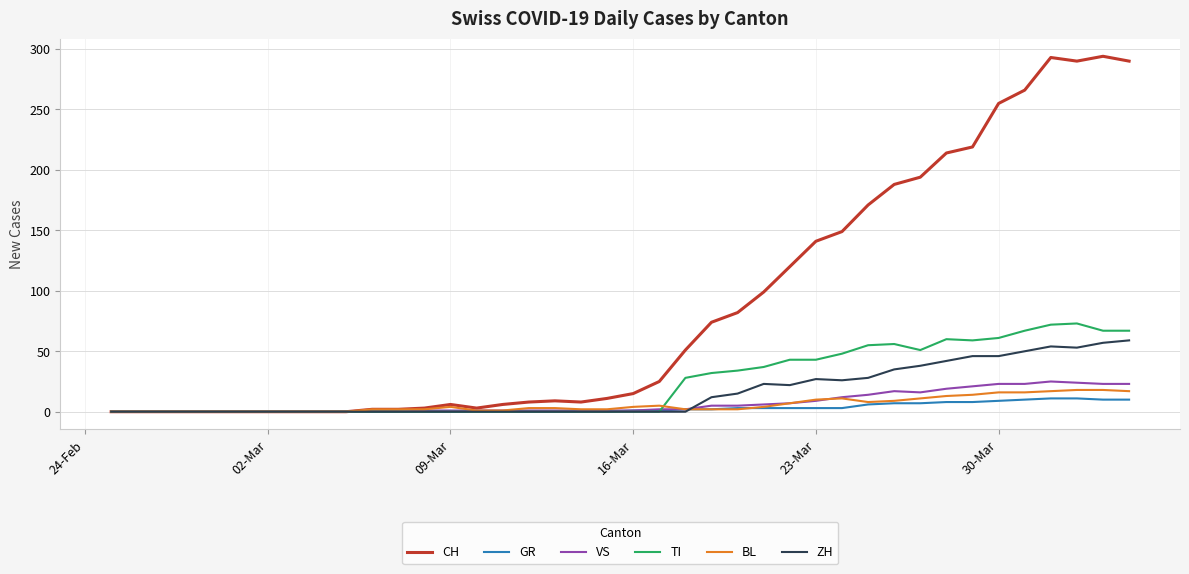

What is the highest value of the ZH series?

59